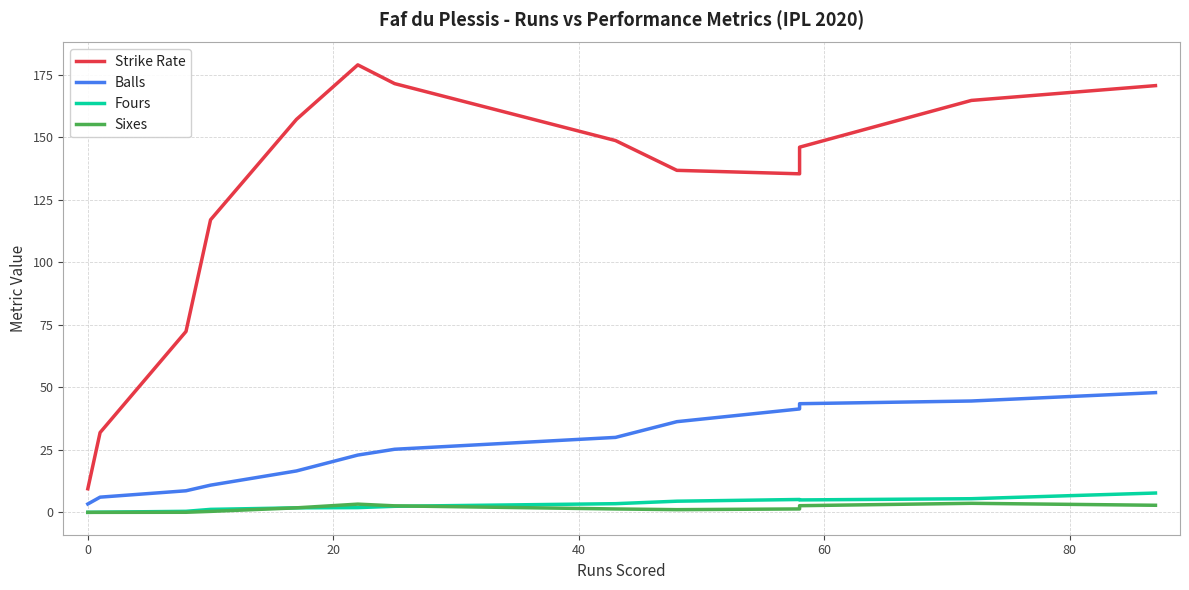

True or false: Sixes and Fours intersect in this chart.

True